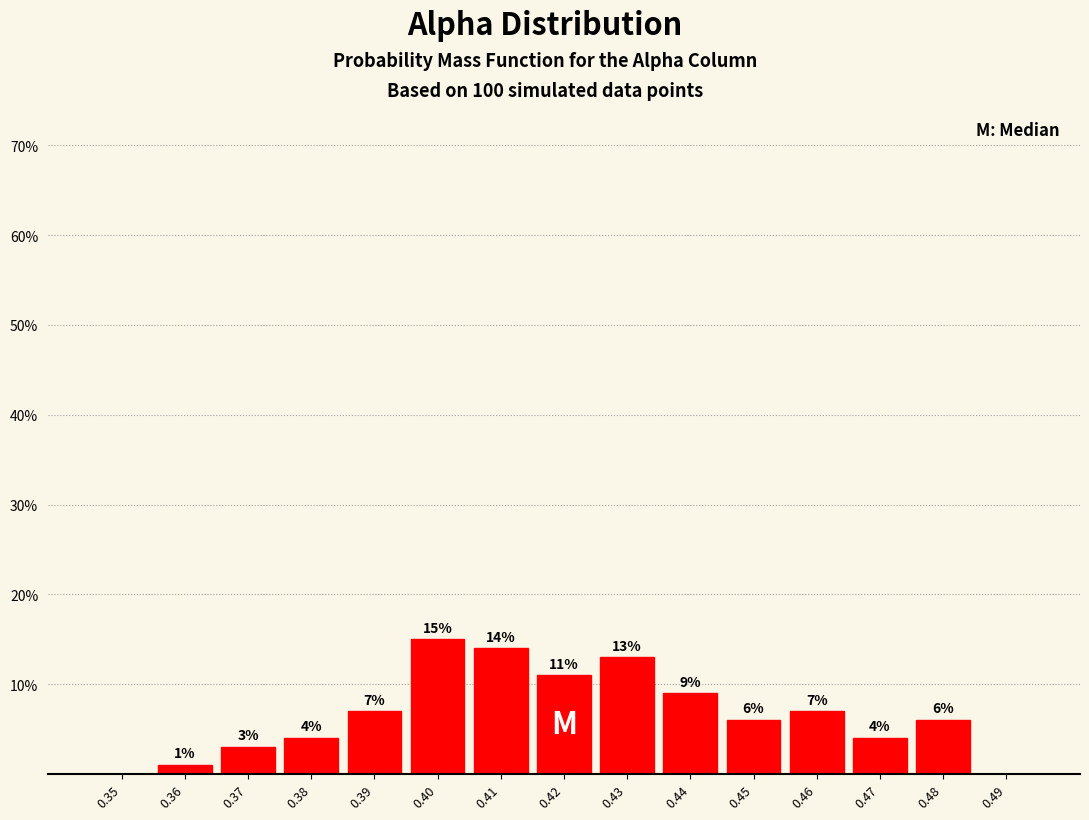

Reading right to left, transcribe all the data shown in this chart.

0.49=0.0	0.48=6.0	0.47=4.0	0.46=7.0	0.45=6.0	0.44=9.0	0.43=13.0	0.42=11.0	0.41=14.0	0.40=15.0	0.39=7.0	0.38=4.0	0.37=3.0	0.36=1.0	0.35=0.0